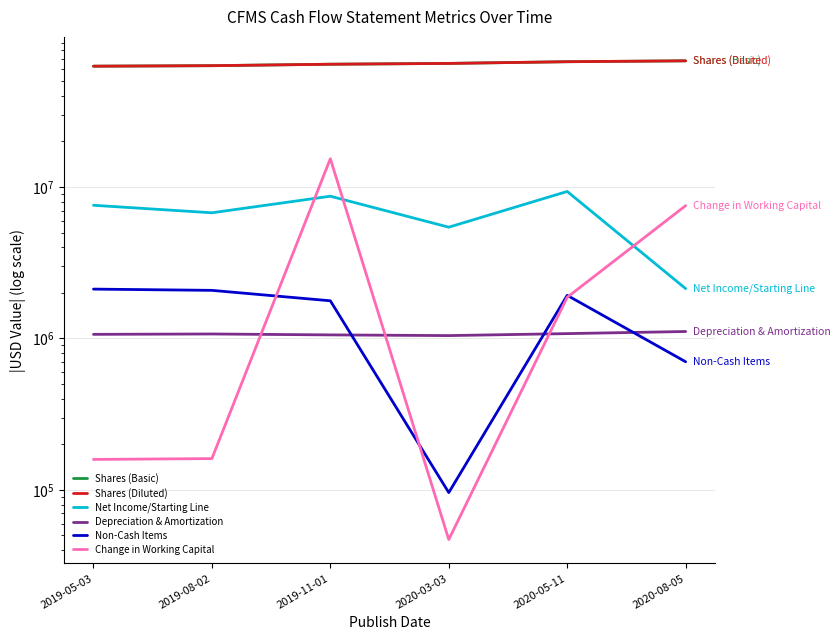

Between 2019-05-03 and 2020-05-11, which is larger?

2020-05-11